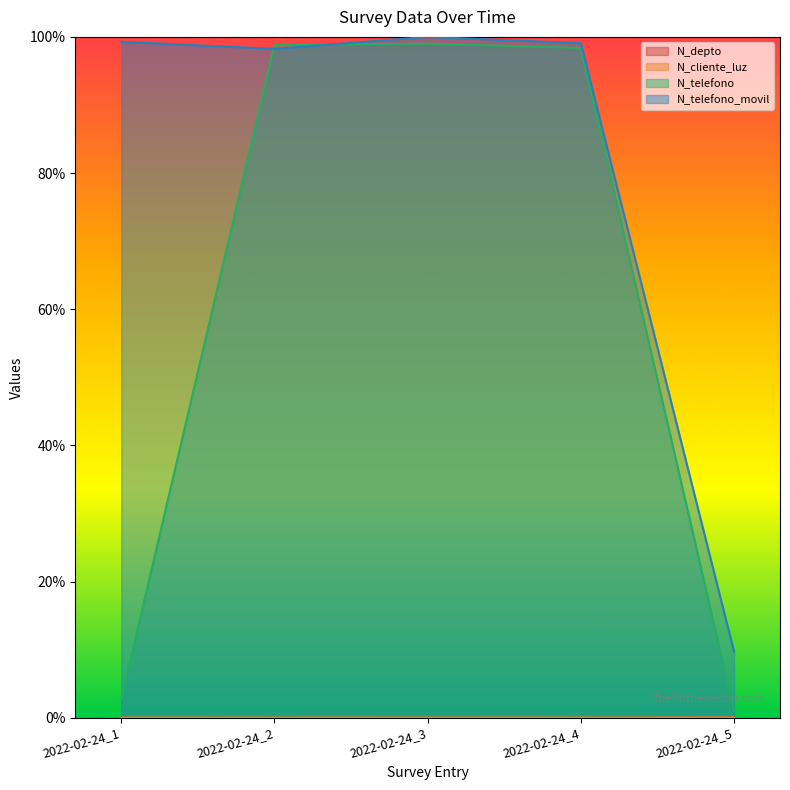

How many interior local valleys does the N_cliente_luz series have?

2